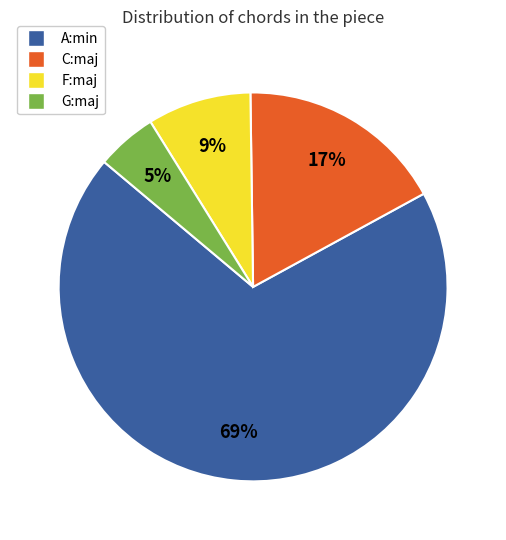

What is the smallest slice in the pie chart?

G:maj